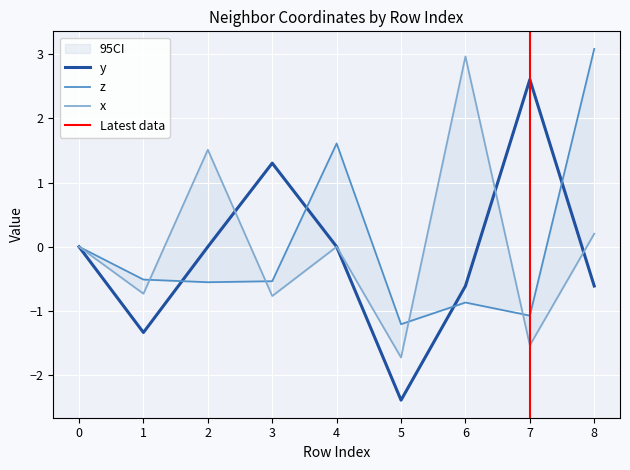

Reading left to right, list all the values displayed in this chart.

y: 0.0	-1.3	-0.0	1.3	-0.0	-2.4	-0.6	2.6	-0.6
z: 0.0	-0.5	-0.6	-0.5	1.6	-1.2	-0.9	-1.1	3.1
x: 0.0	-0.7	1.5	-0.8	0.0	-1.7	3.0	-1.5	0.2